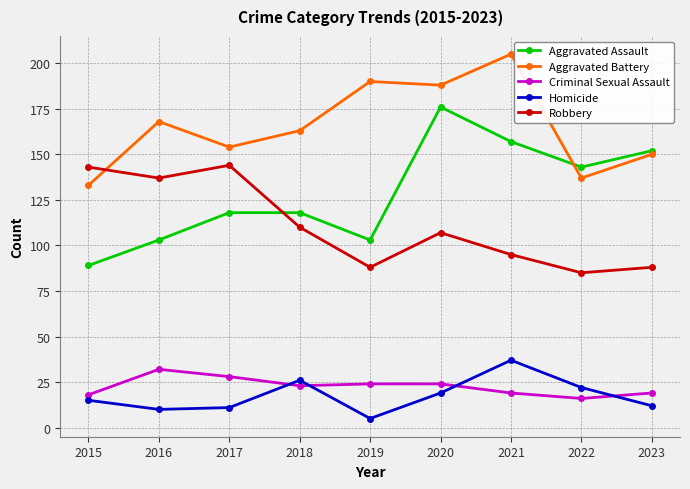

Reading left to right, transcribe all the data shown in this chart.

Aggravated Assault: 2015=89	2016=103	2017=118	2018=118	2019=103	2020=176	2021=157	2022=143	2023=152
Aggravated Battery: 2015=133	2016=168	2017=154	2018=163	2019=190	2020=188	2021=205	2022=137	2023=150
Criminal Sexual Assault: 2015=18	2016=32	2017=28	2018=23	2019=24	2020=24	2021=19	2022=16	2023=19
Homicide: 2015=15	2016=10	2017=11	2018=26	2019=5	2020=19	2021=37	2022=22	2023=12
Robbery: 2015=143	2016=137	2017=144	2018=110	2019=88	2020=107	2021=95	2022=85	2023=88